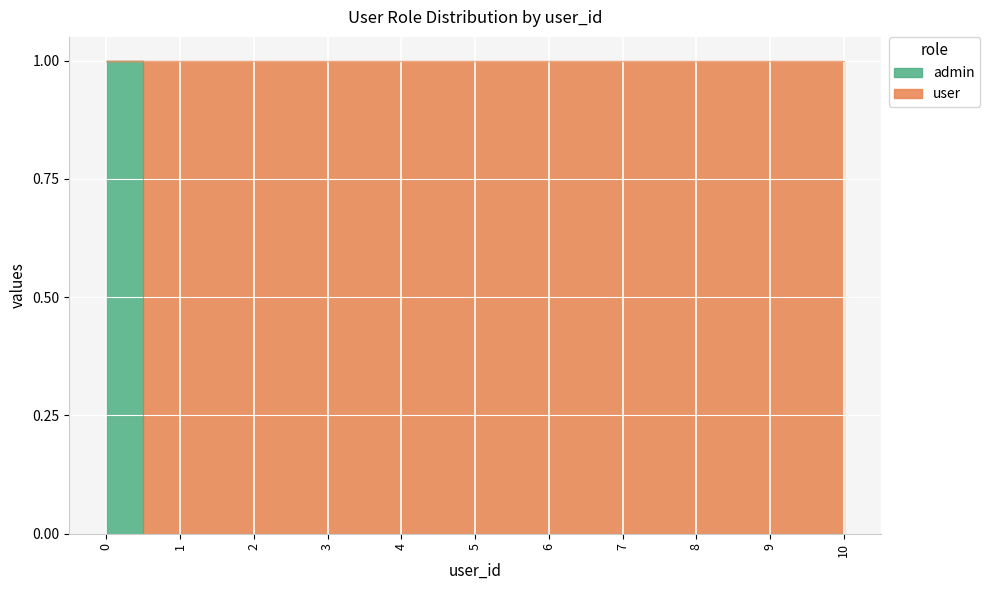

True or false: the data shows 1 at 0.

True